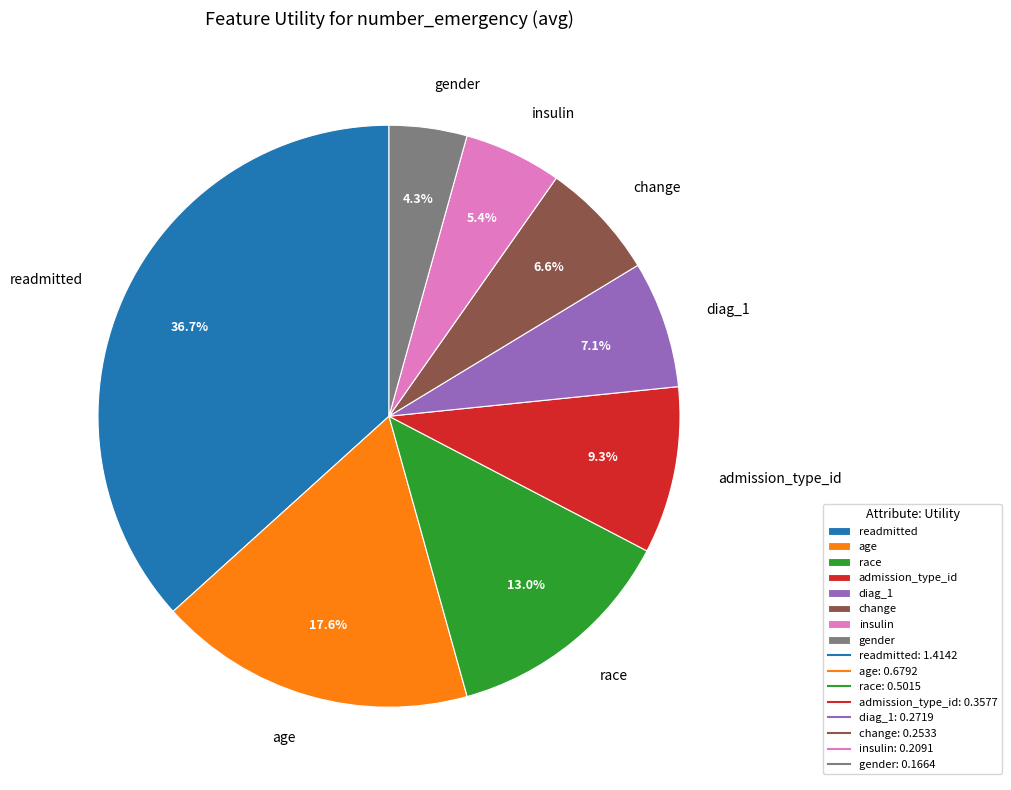

Is readmitted the majority of the pie?

No